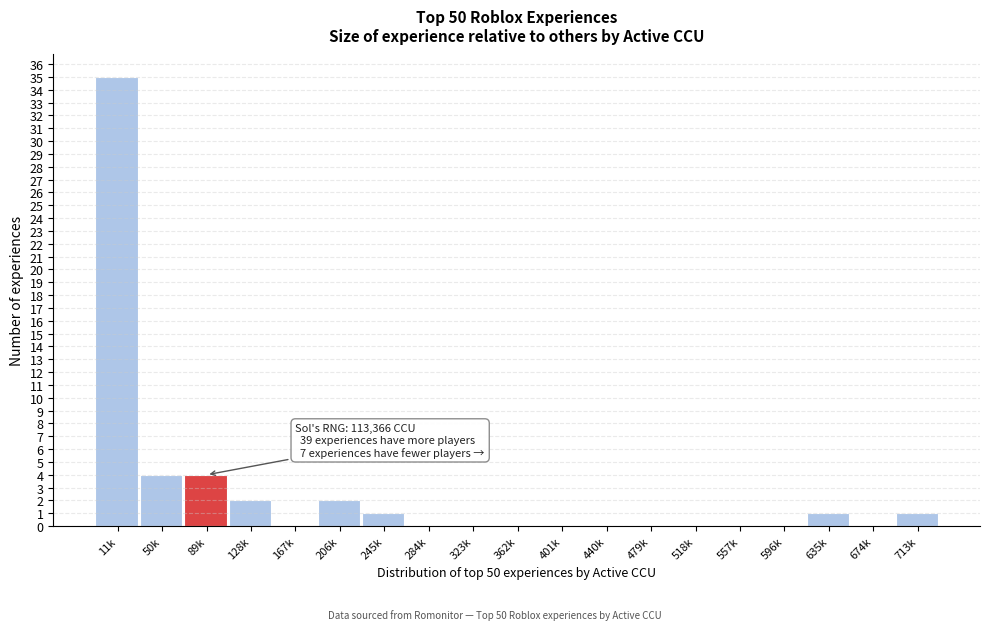

Reading right to left, what are all the values shown in this chart?

713k=1	674k=0	635k=1	596k=0	557k=0	518k=0	479k=0	440k=0	401k=0	362k=0	323k=0	284k=0	245k=1	206k=2	167k=0	128k=2	89k=4	50k=4	11k=35